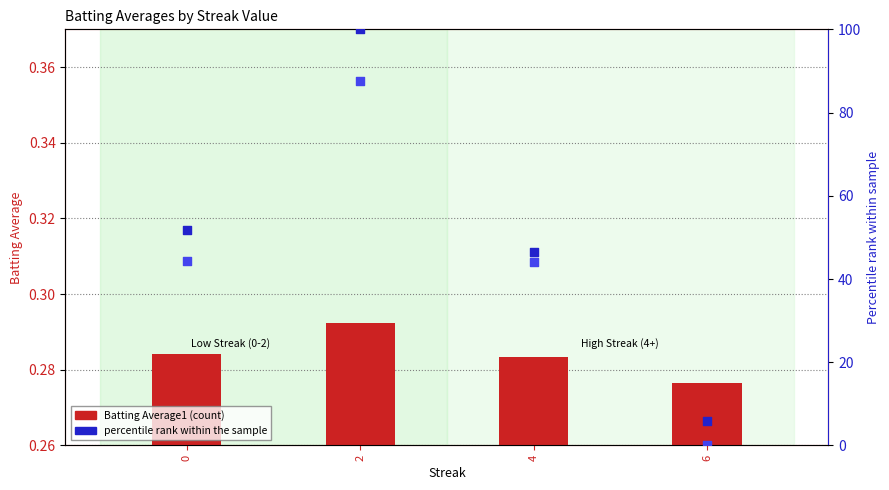

Which series has the widest spread of Y values?

percentile rank (BA1)